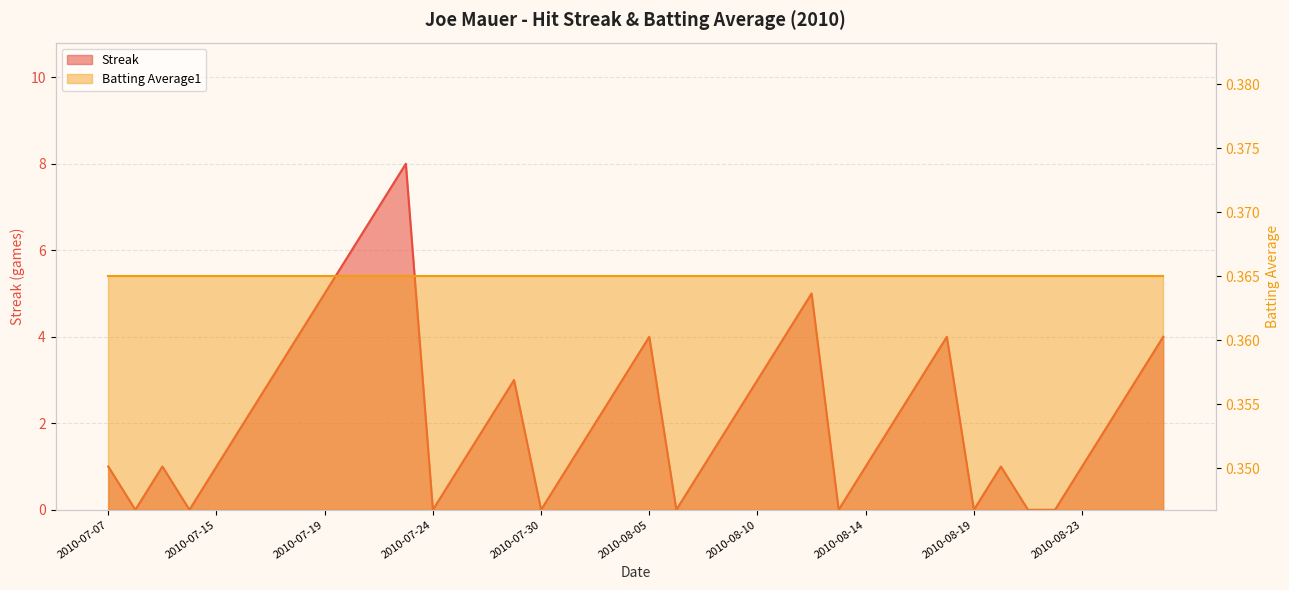

At which category does the chart reach its minimum across all series?

2010-07-08